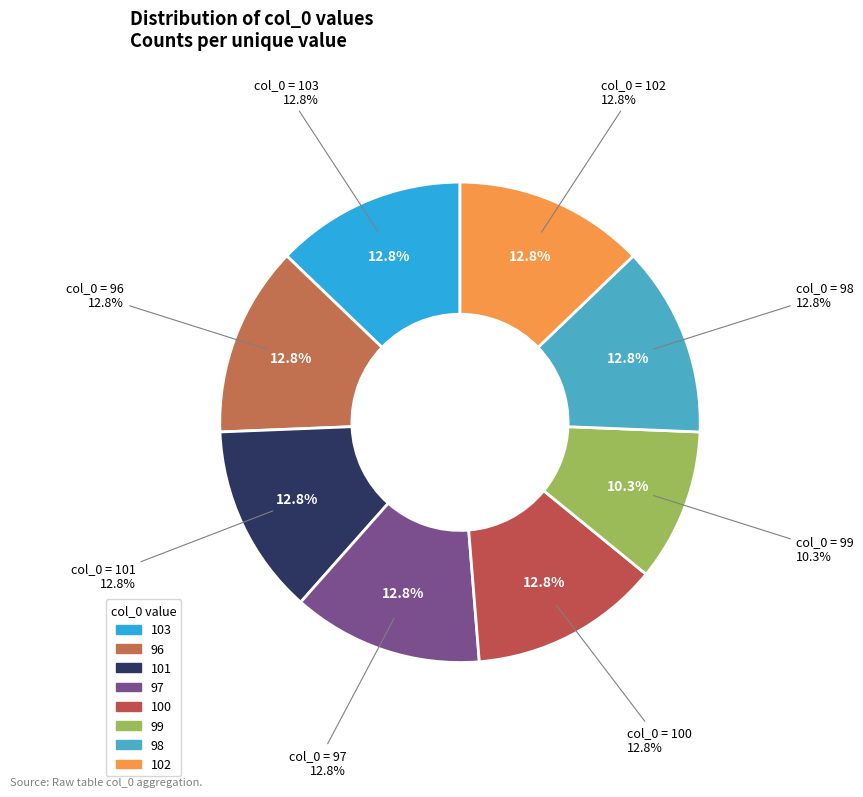

Which category has the biggest portion of the pie?

103